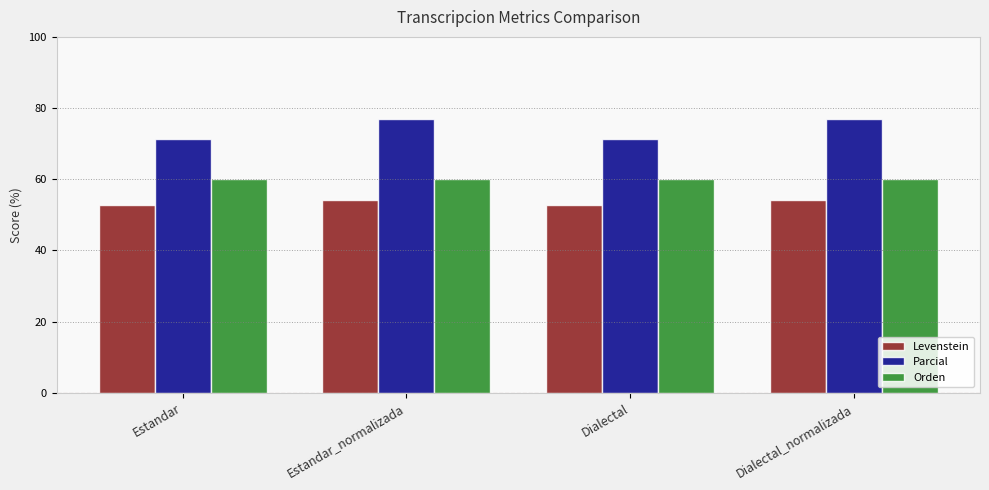

The value of Parcial at Dialectal_normalizada is 76.9. True or false?

True